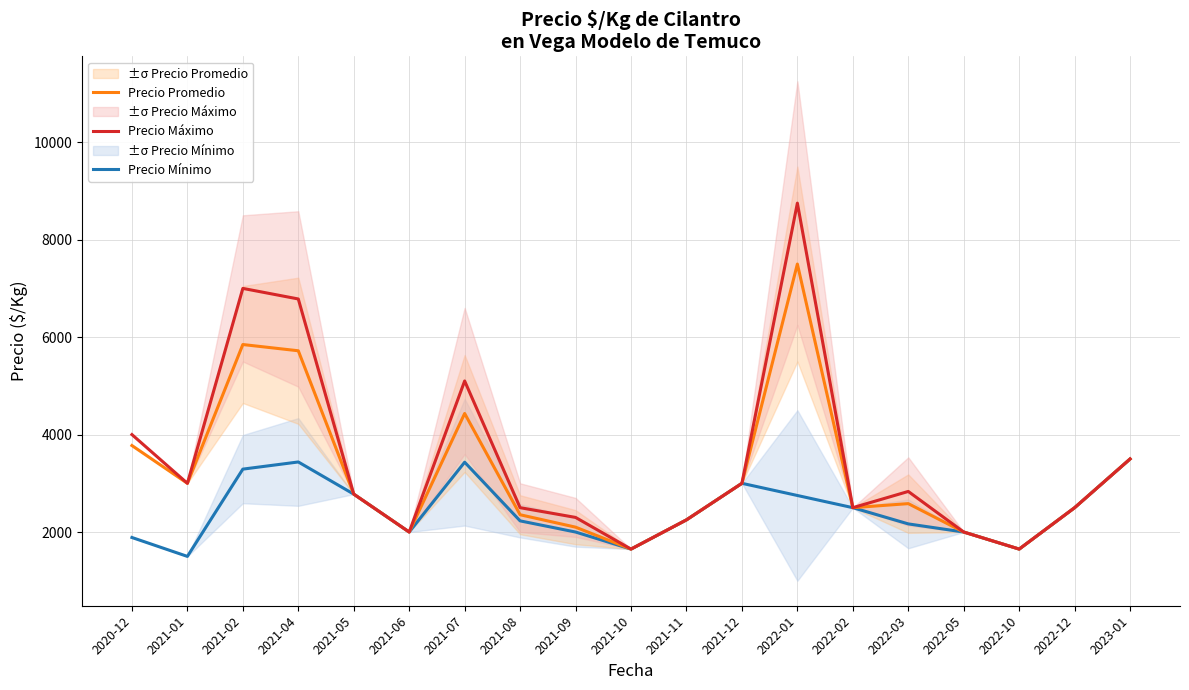

What value does the Precio Promedio series have at 2022-03, to the nearest 50?

2600